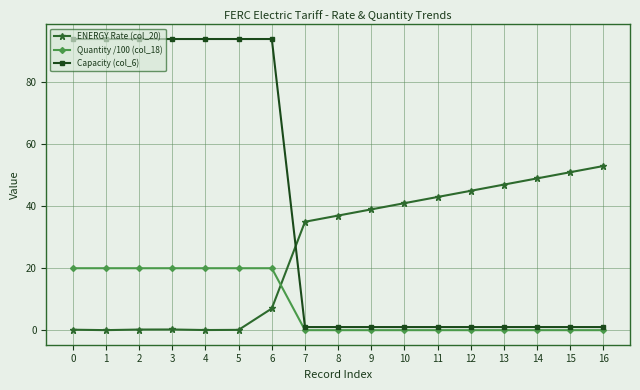

What is the average value of the Capacity (col_6) series?

39.3